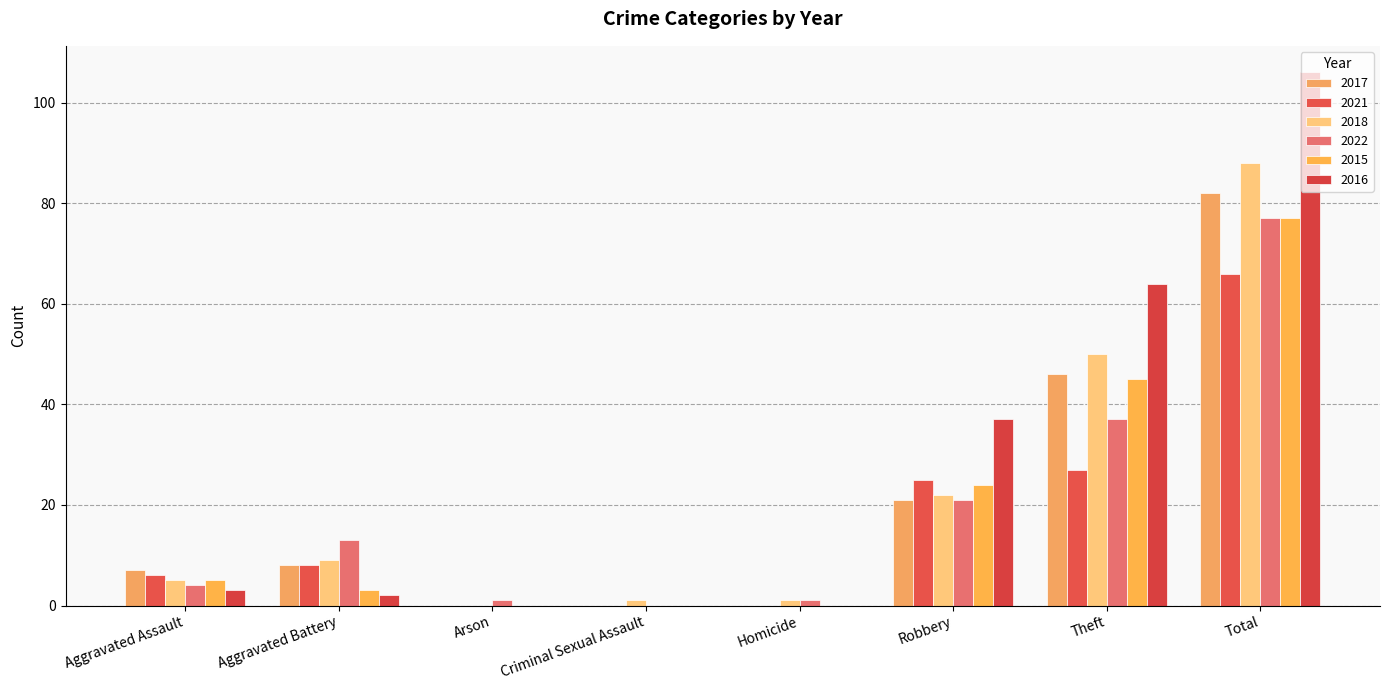

What is the value of the 2021 bar at the 7th from the left?

27